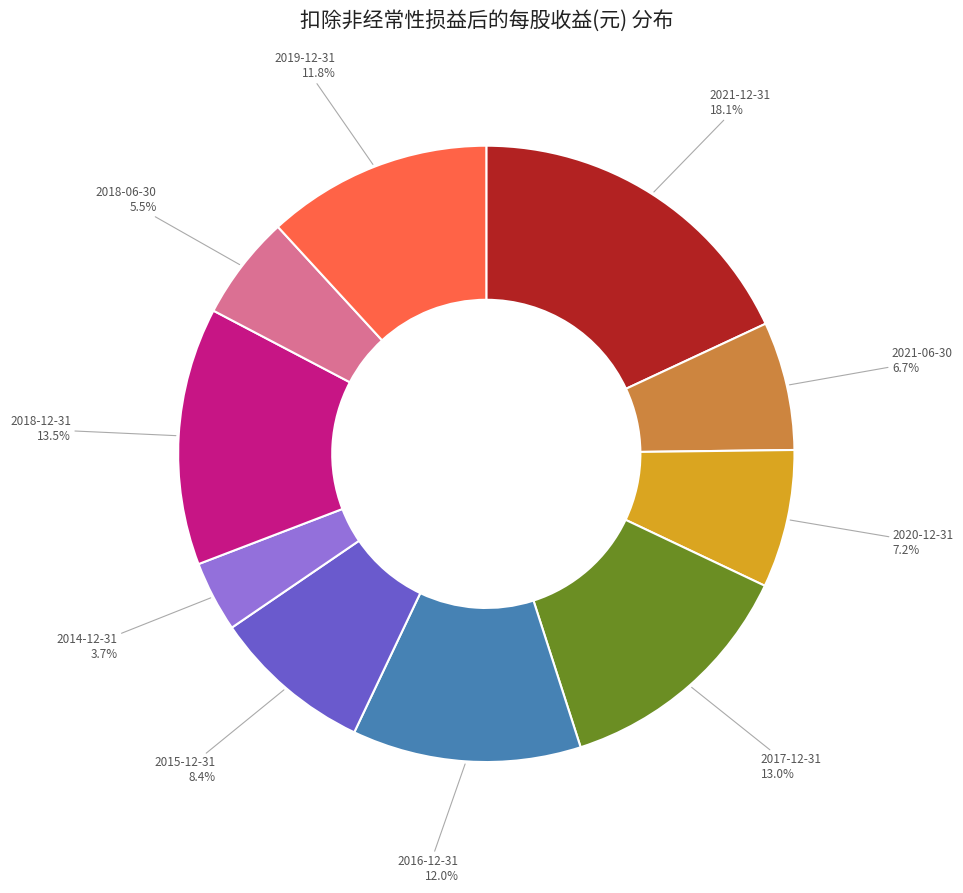

How much of the chart is everything except 2020-12-31?

92.8%